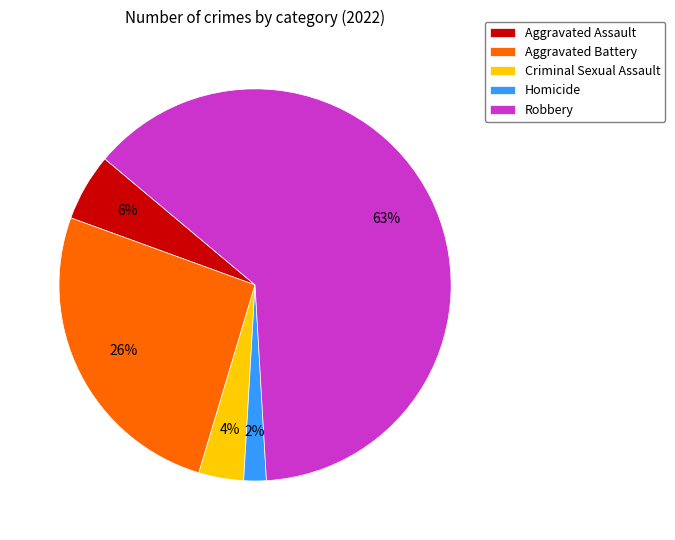

To the nearest percent, what is the average slice percentage?

20%